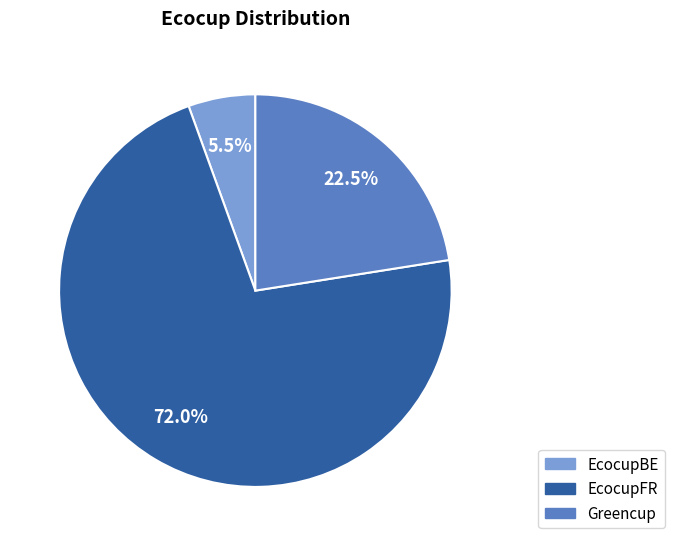

Which slice is the largest?

EcocupFR